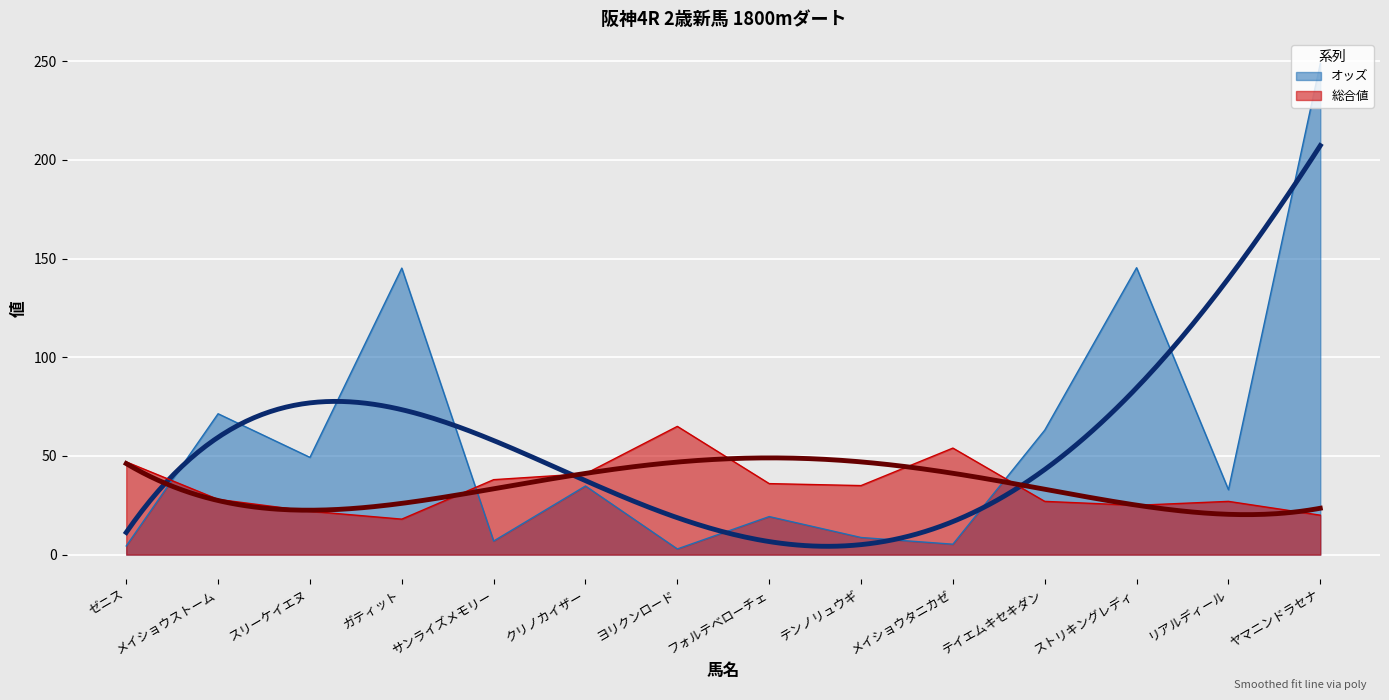

Between which two adjacent categories do オッズ and 総合値 first intersect?

ゼニス and メイショウストーム